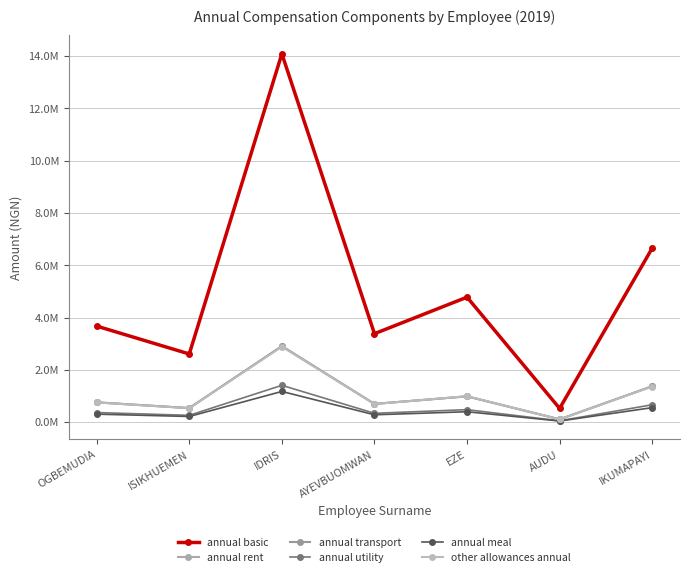

What is the label of the 6th point from the right?

ISIKHUEMEN